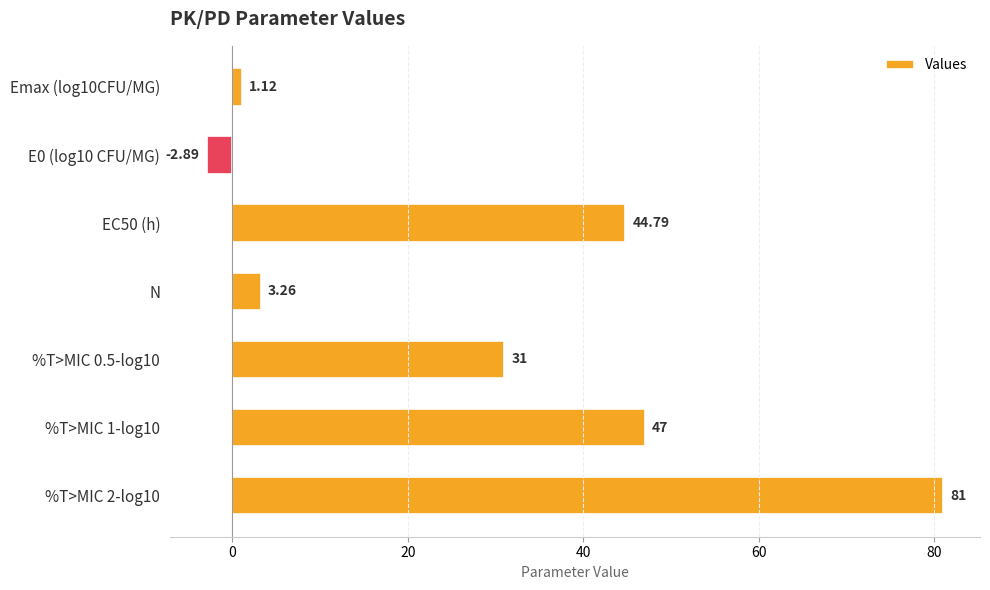

What is the change in value from Emax (log10CFU/MG) to %T>MIC 0.5-log10?

+29.9